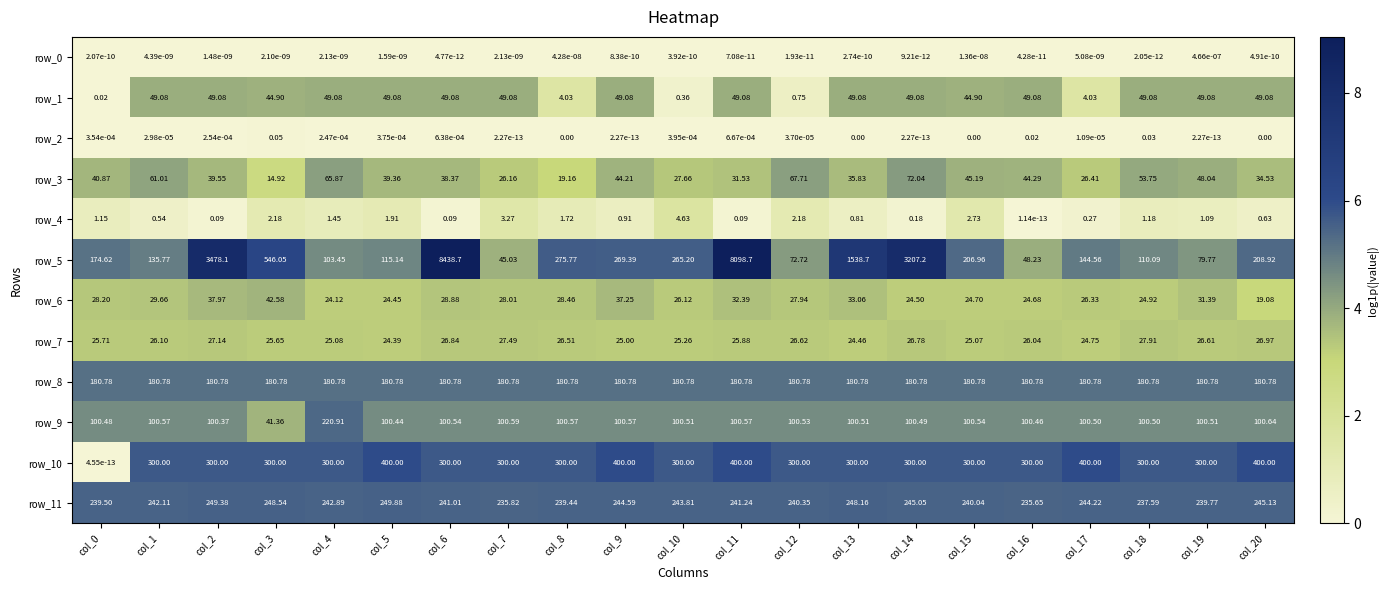

At how many categories does at least one series exceed 5?

21